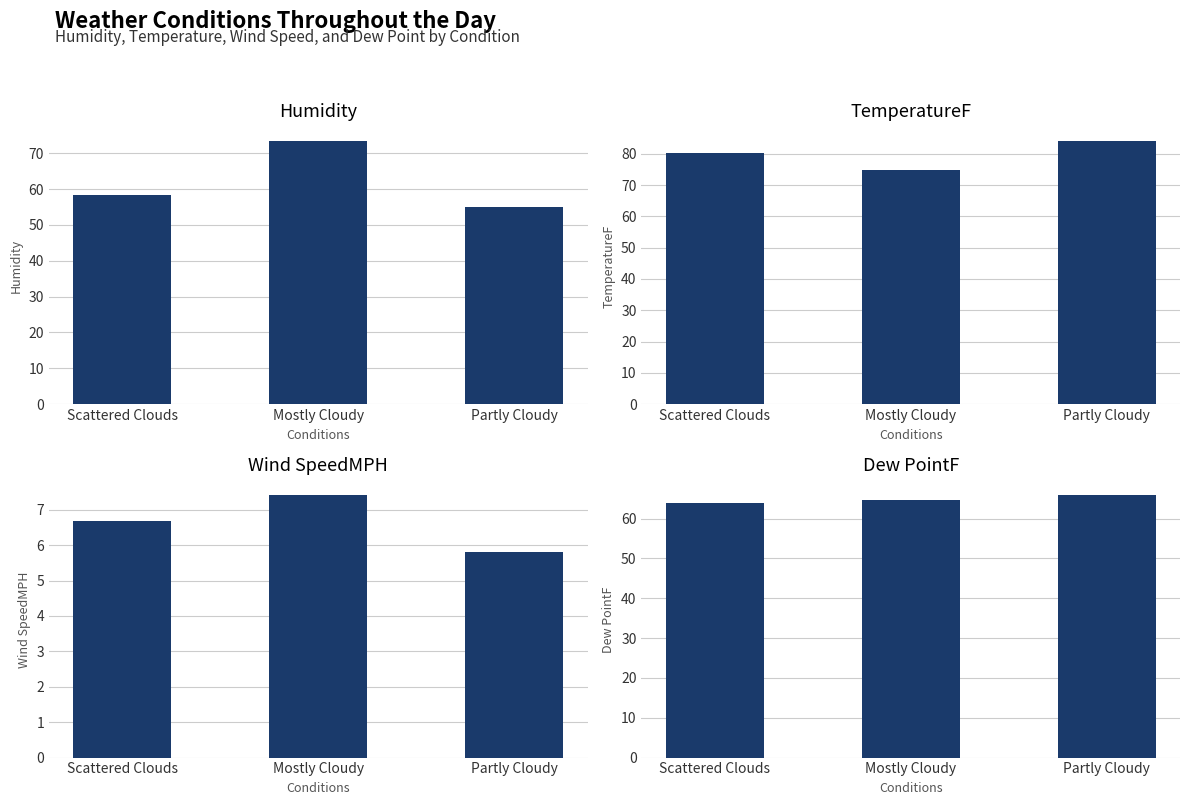

What position from the right is Scattered Clouds?

3